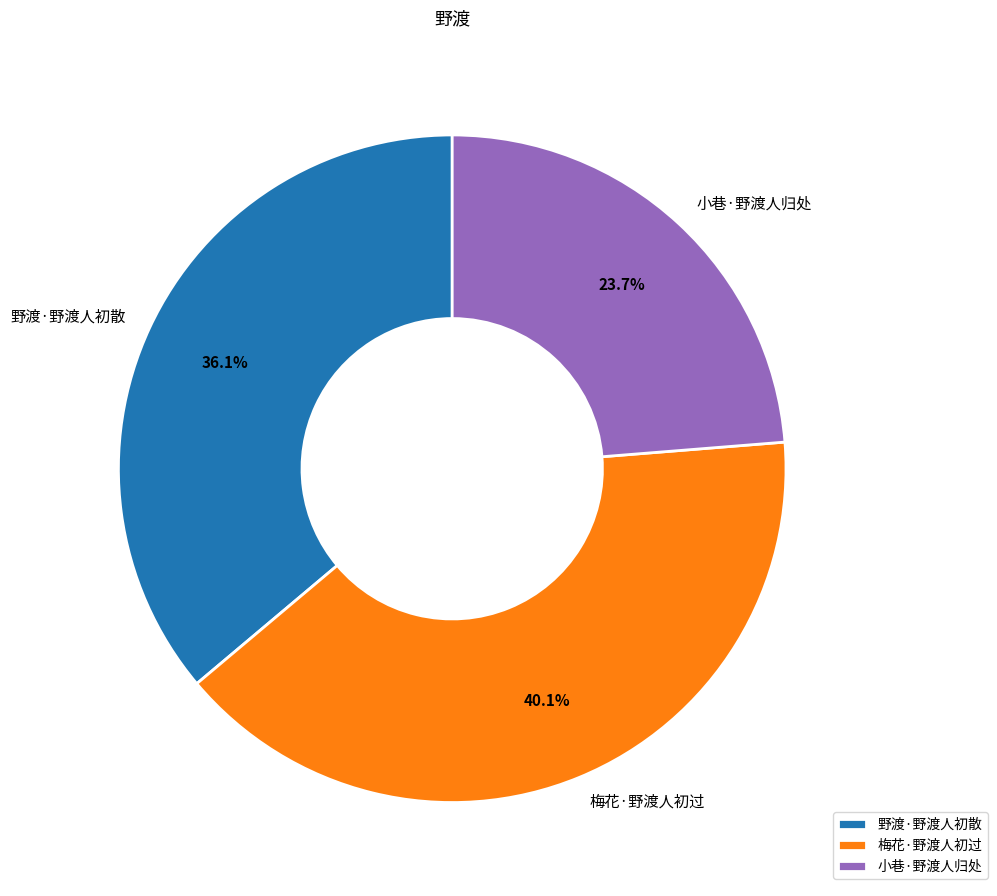

To the nearest percent, what is the average slice percentage?

33%